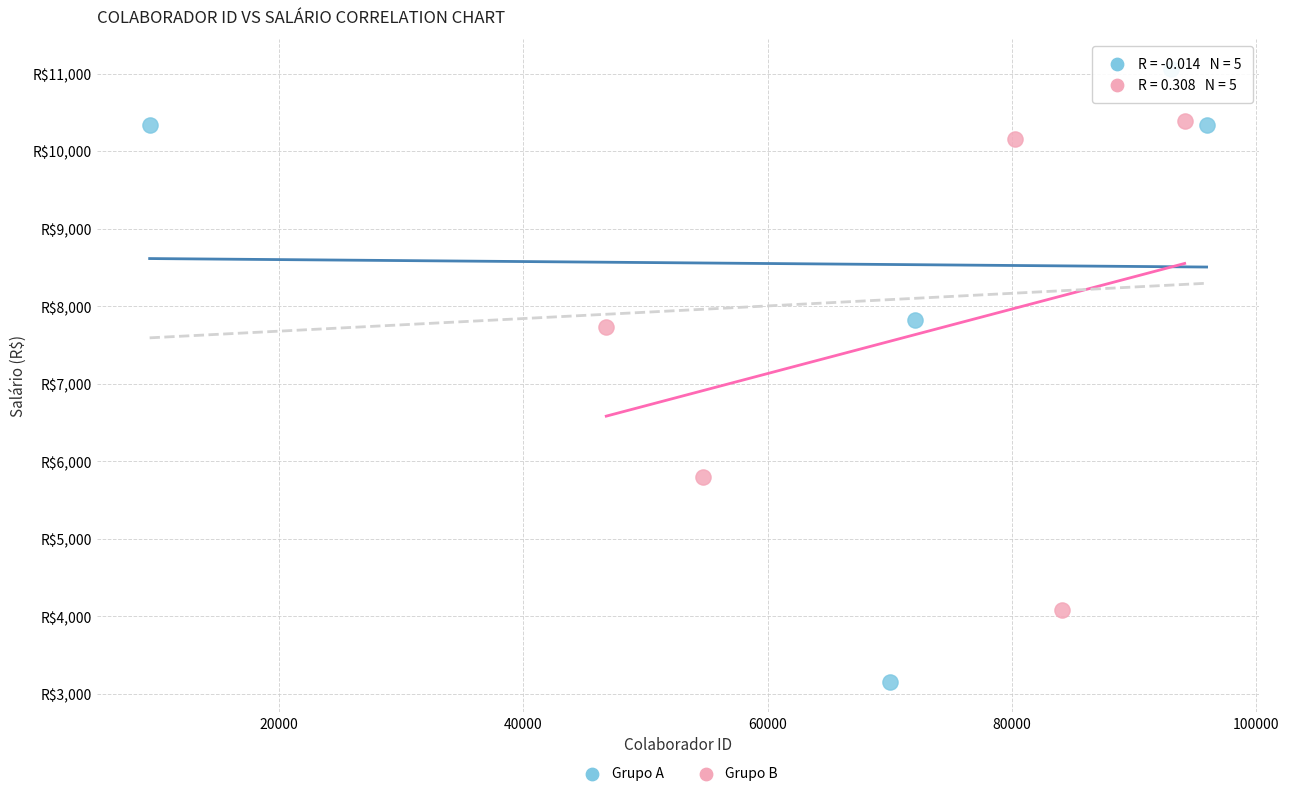

What are all the series names shown in the legend?

Grupo A, Grupo B